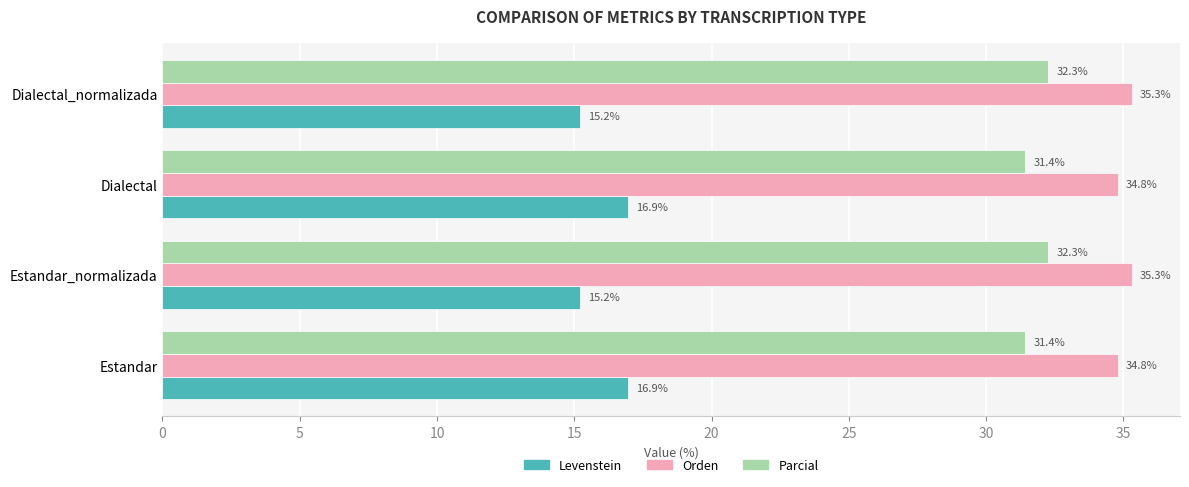

How many values in the Orden series exceed 35?

2